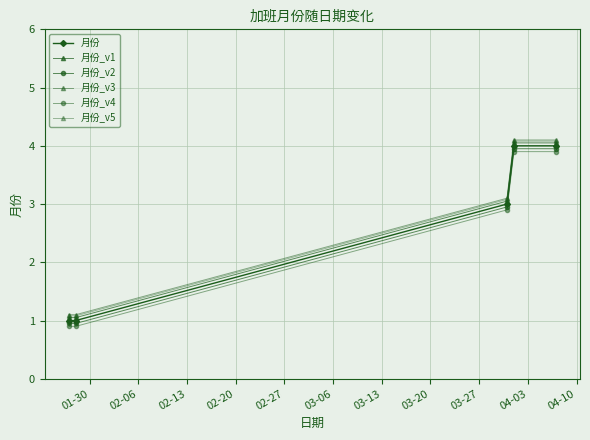

What is the maximum value shown in the chart?

4.1